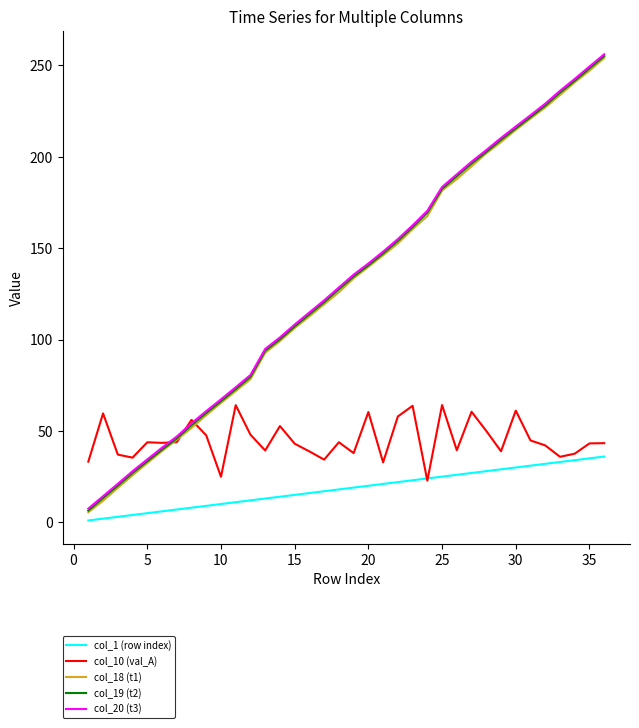

What is the maximum value shown in the chart?

256.1